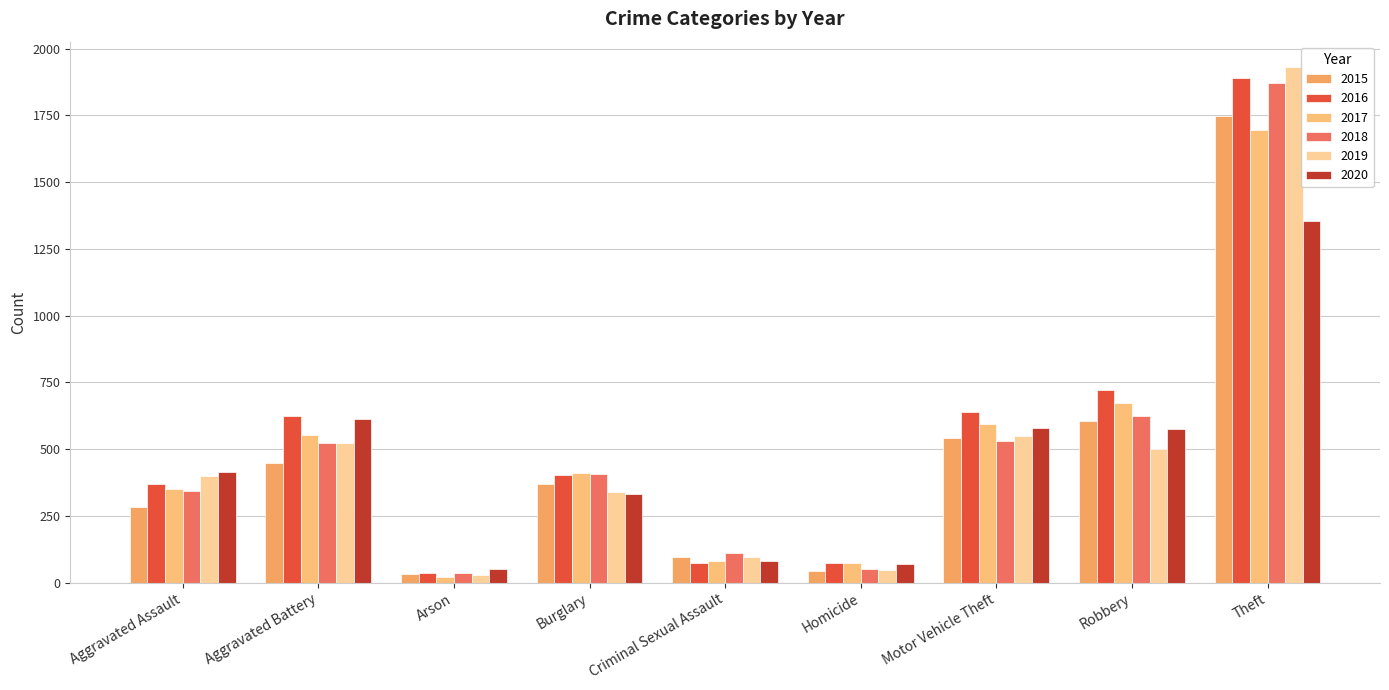

Does the chart contain stacked bars?

No